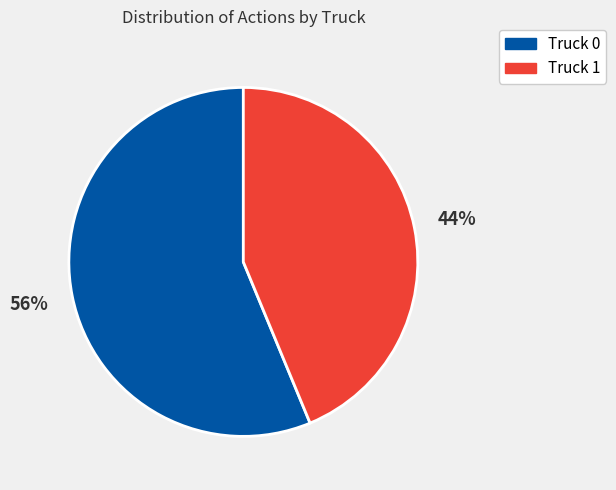

How many slices are in this pie chart?

2